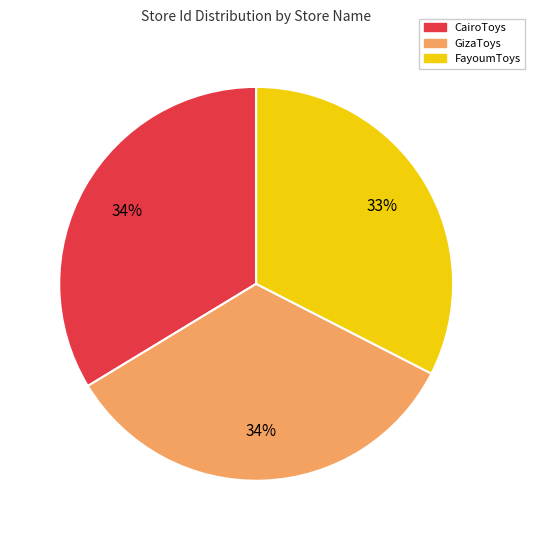

Do CairoToys and GizaToys together represent more than half of the pie?

Yes